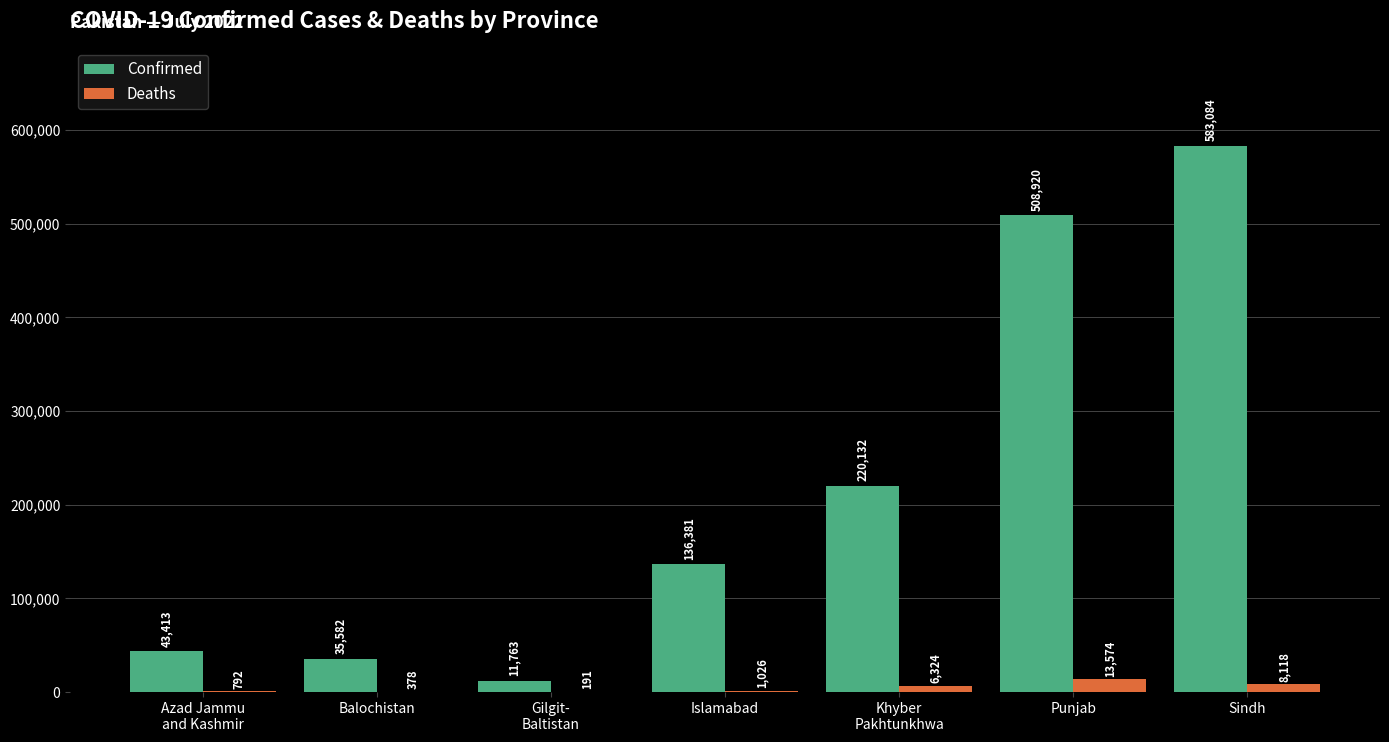

Is it true that Deaths equals 191 at Gilgit-
Baltistan?

True